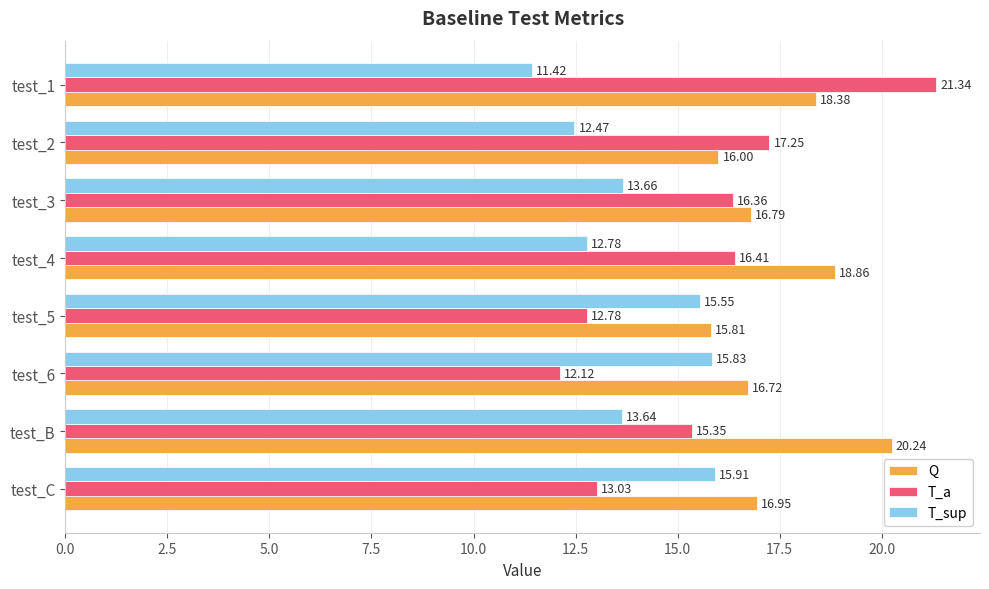

What is the difference between the maximum and minimum values in the T_sup series?

4.5